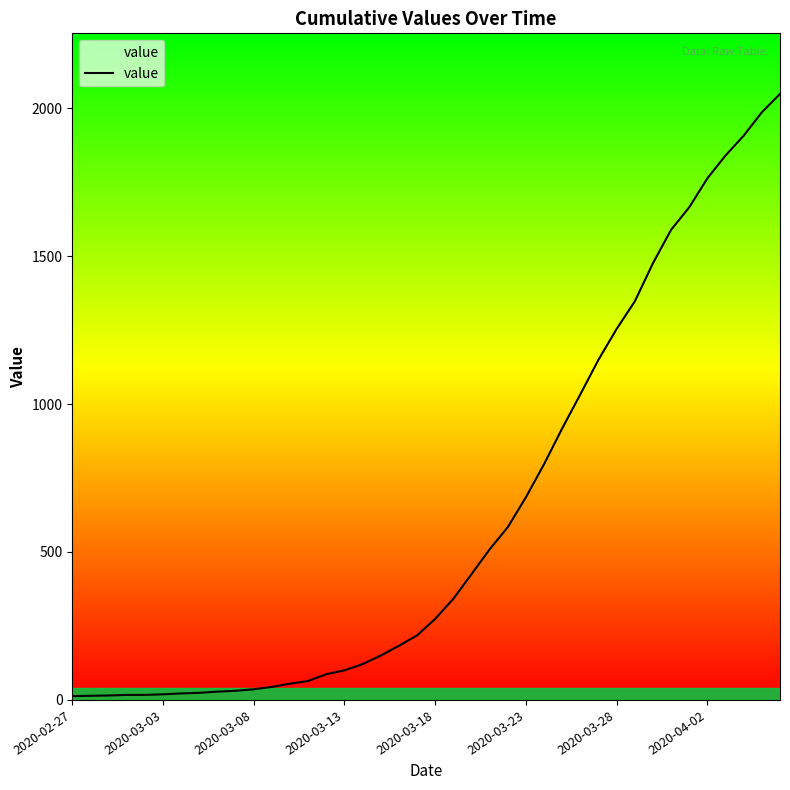

What is the difference between the maximum and minimum values?

2035